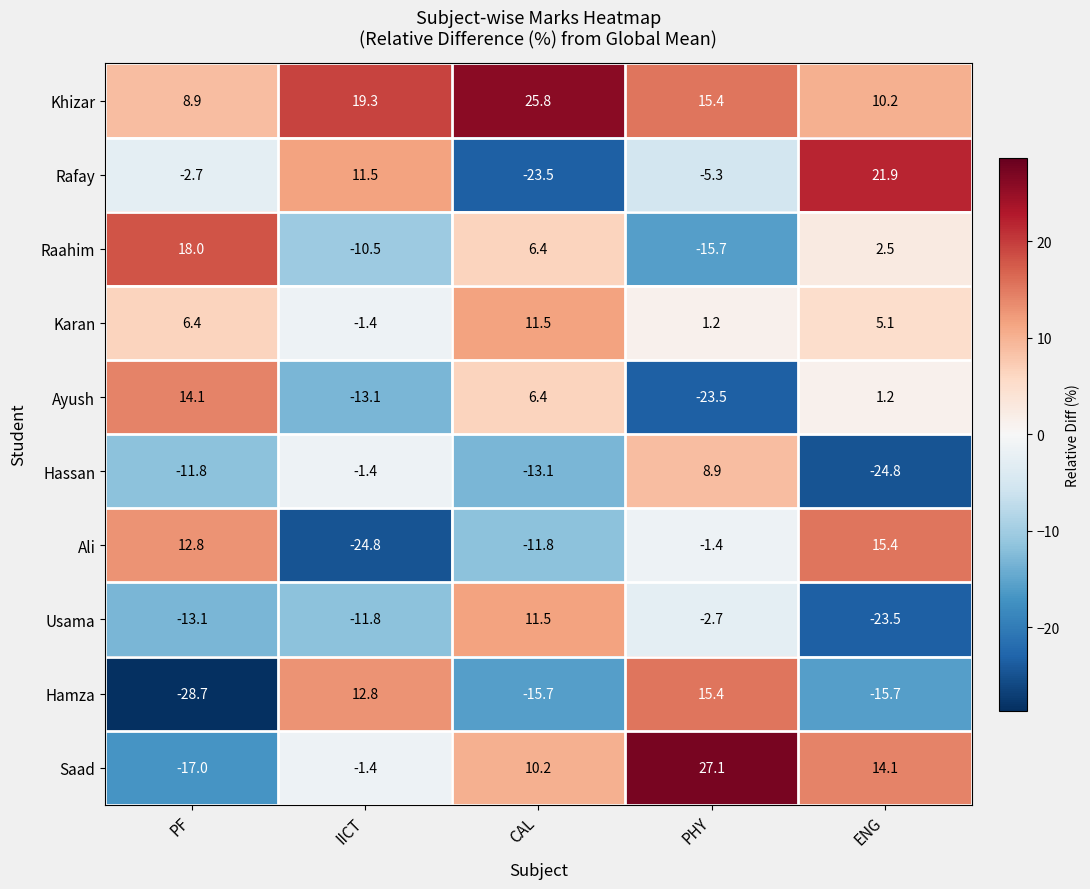

What is the lowest value of the Khizar series?

8.9